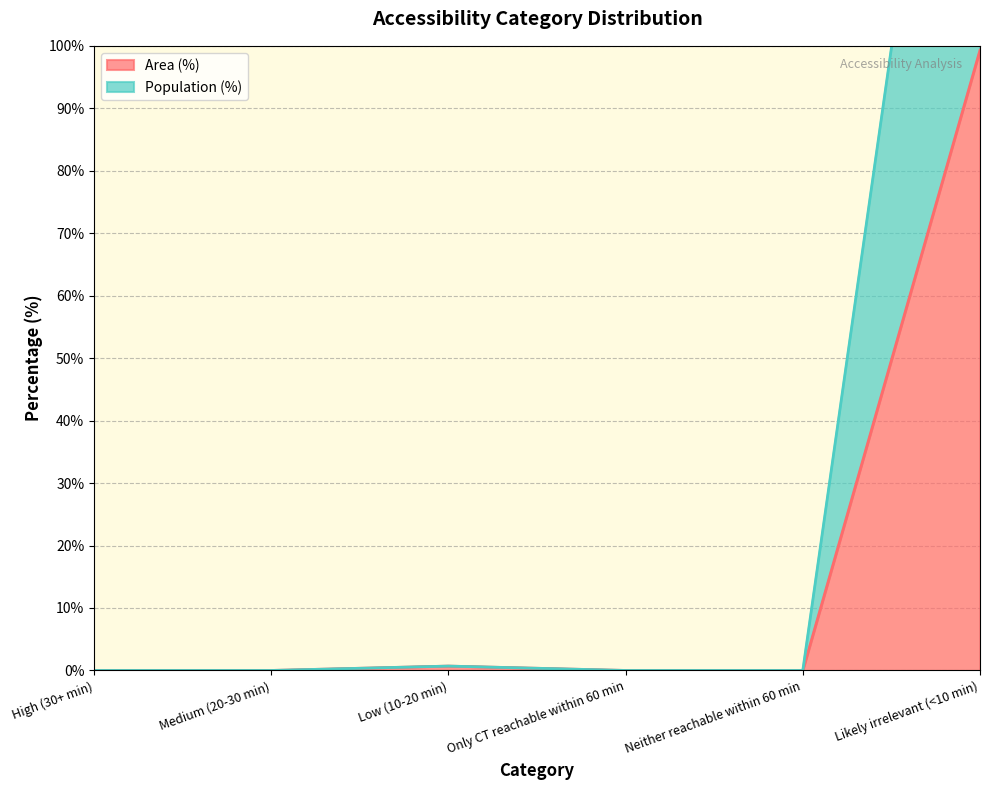

At how many categories does at least one series exceed 27?

1